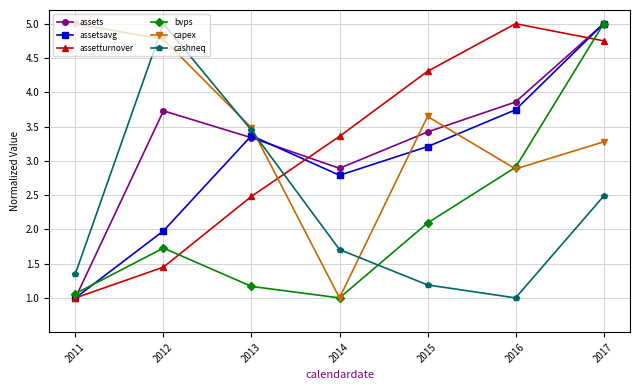

Which category has the highest value in the assetsavg series?

2017